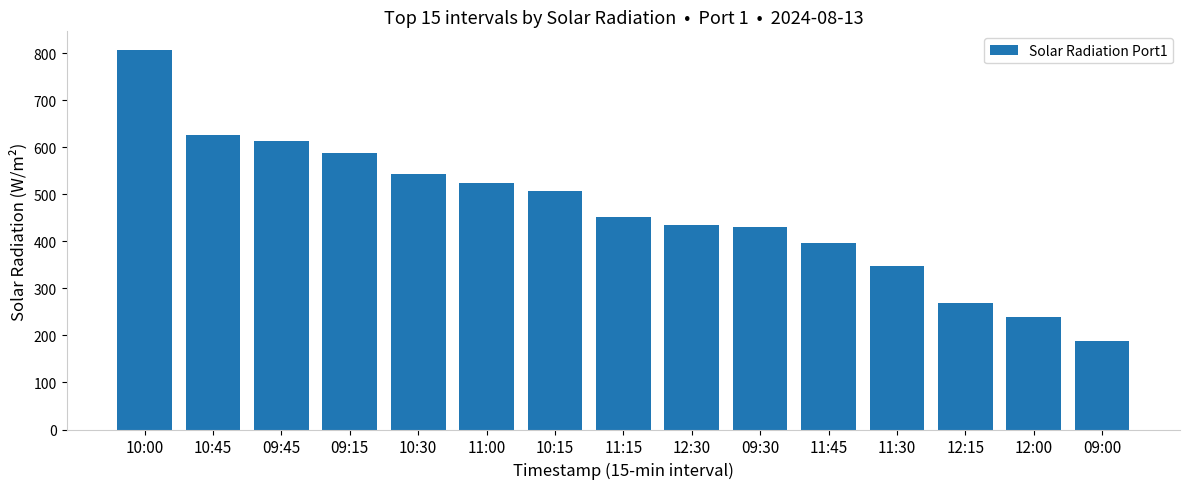

What is the change in value from 11:45 to 11:30?

-48.7